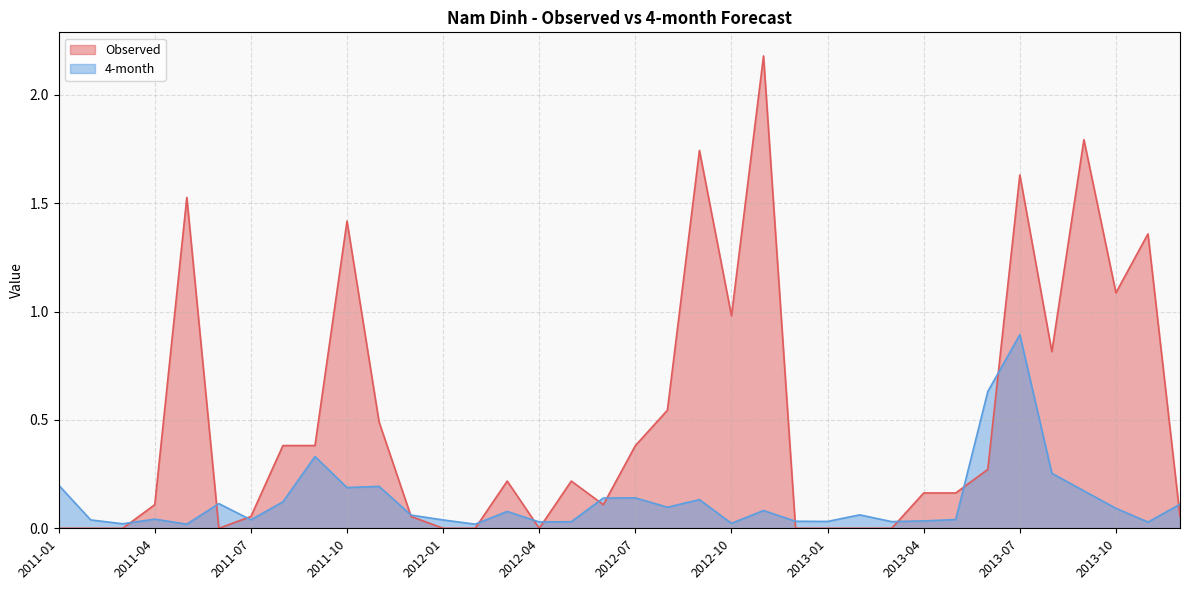

What is the total value across all series at 2013-06?

0.9